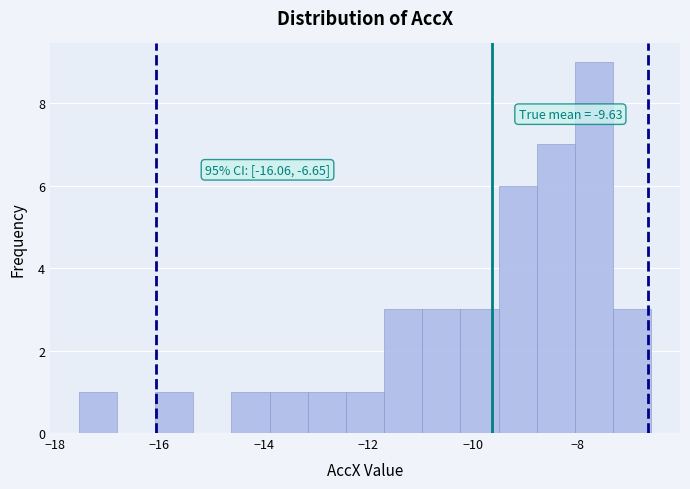

Around what value on the x-axis is the tallest bar? Give the approximate position of its centre, as read against the axis.

-7.6